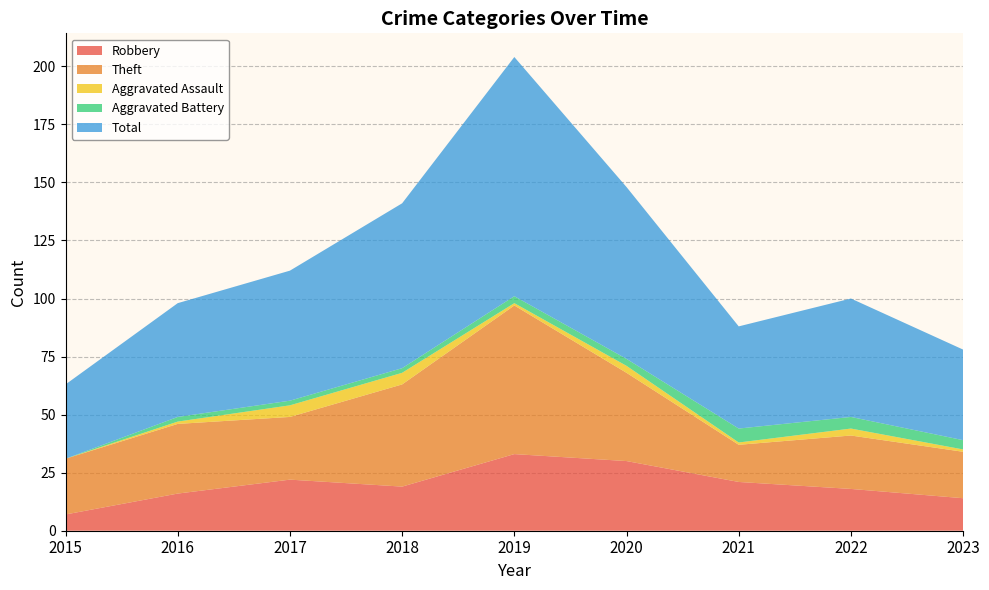

Reading left to right, list all the values displayed in this chart.

Robbery: 2015=7	2016=16	2017=22	2018=19	2019=33	2020=30	2021=21	2022=18	2023=14
Theft: 2015=24	2016=30	2017=27	2018=44	2019=64	2020=38	2021=16	2022=23	2023=20
Aggravated Assault: 2015=0	2016=1	2017=5	2018=5	2019=1	2020=3	2021=1	2022=3	2023=1
Aggravated Battery: 2015=0	2016=2	2017=2	2018=2	2019=3	2020=3	2021=6	2022=5	2023=4
Total: 2015=32	2016=49	2017=56	2018=71	2019=103	2020=74	2021=44	2022=51	2023=39